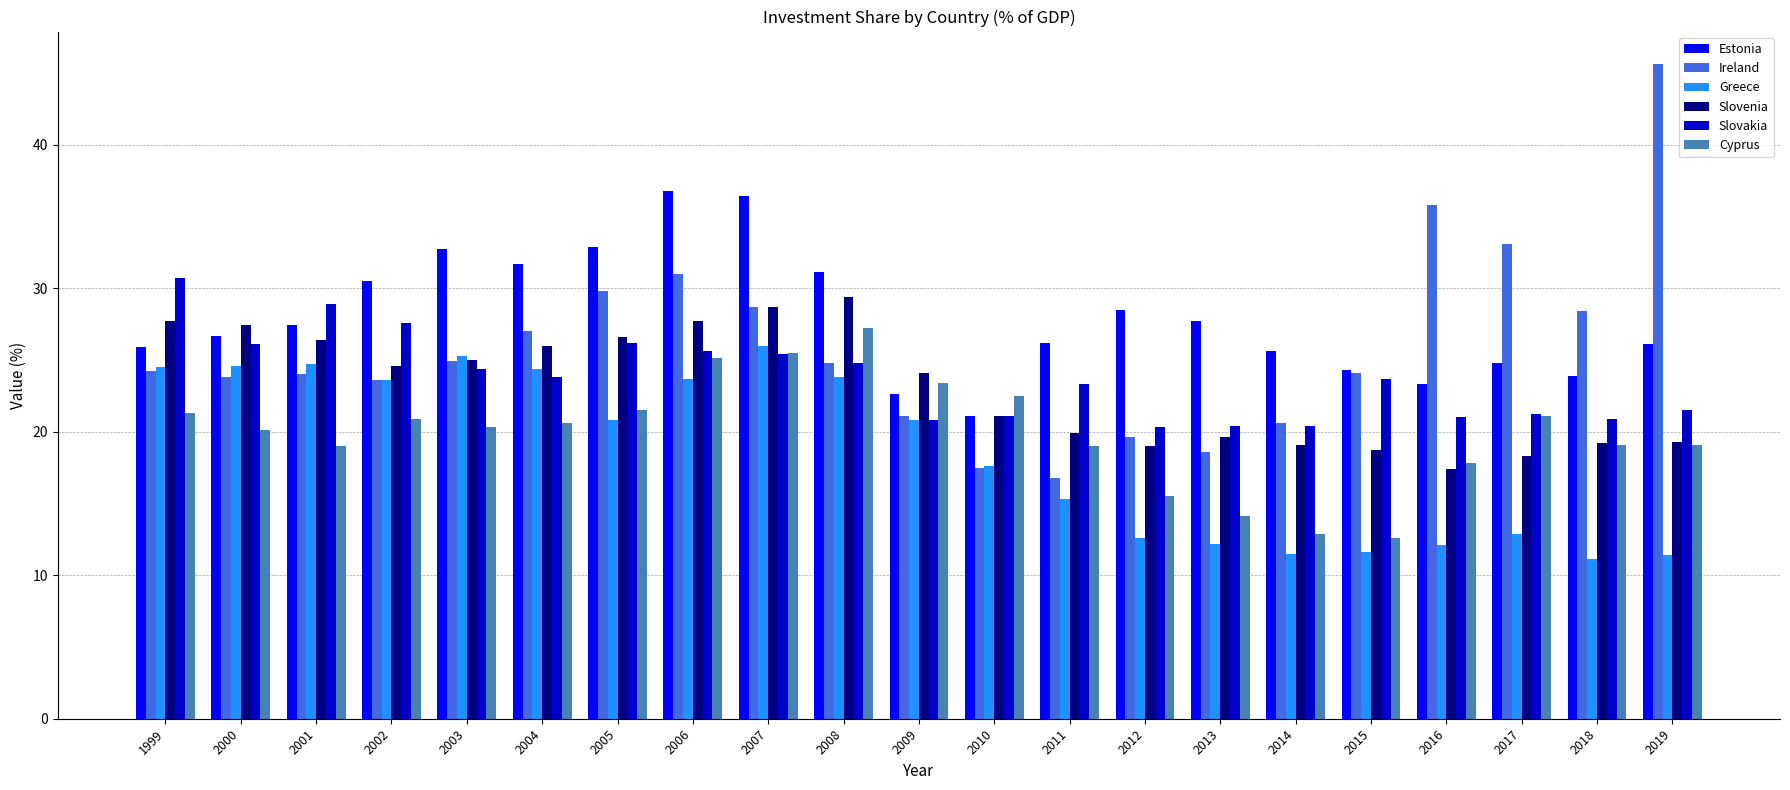

The Greece series shows 25.5 at 2010. True or false?

False